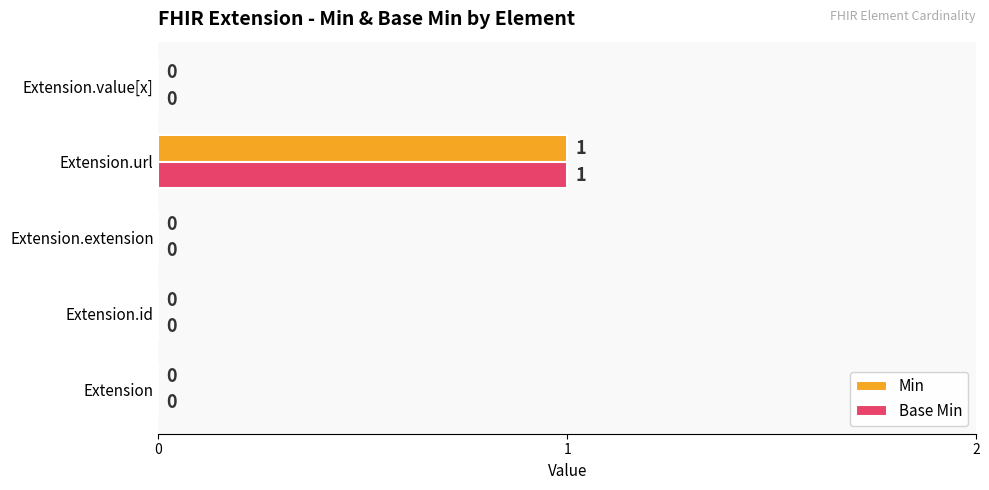

True or false: Base Min has a value of 0 at Extension.id.

True